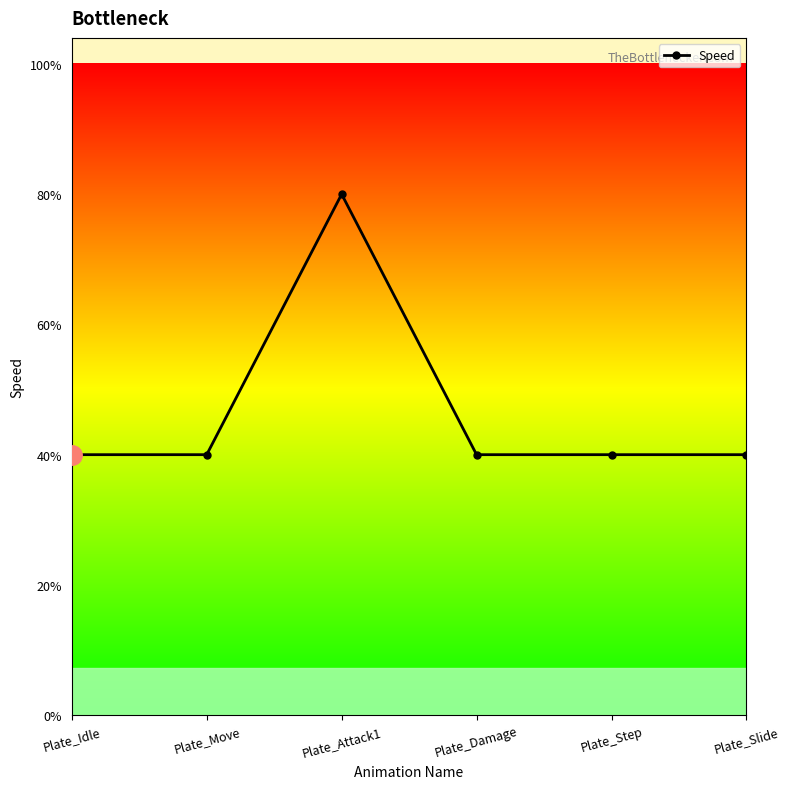

List the labels in order of value, smallest first.

Plate_Idle, Plate_Move, Plate_Damage, Plate_Step, Plate_Slide, Plate_Attack1